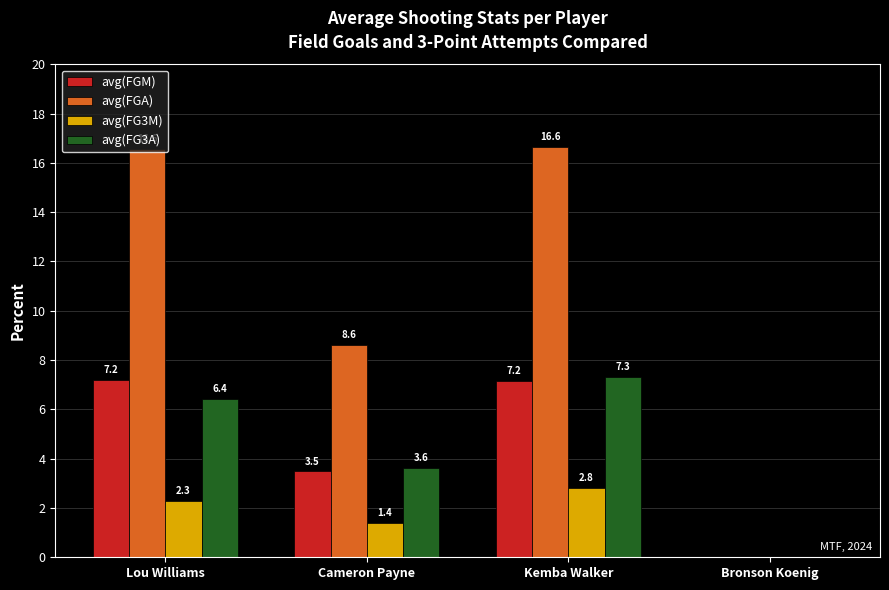

Is the value of avg(FG3M) at Cameron Payne greater than the value of avg(FGM) at Kemba Walker?

No